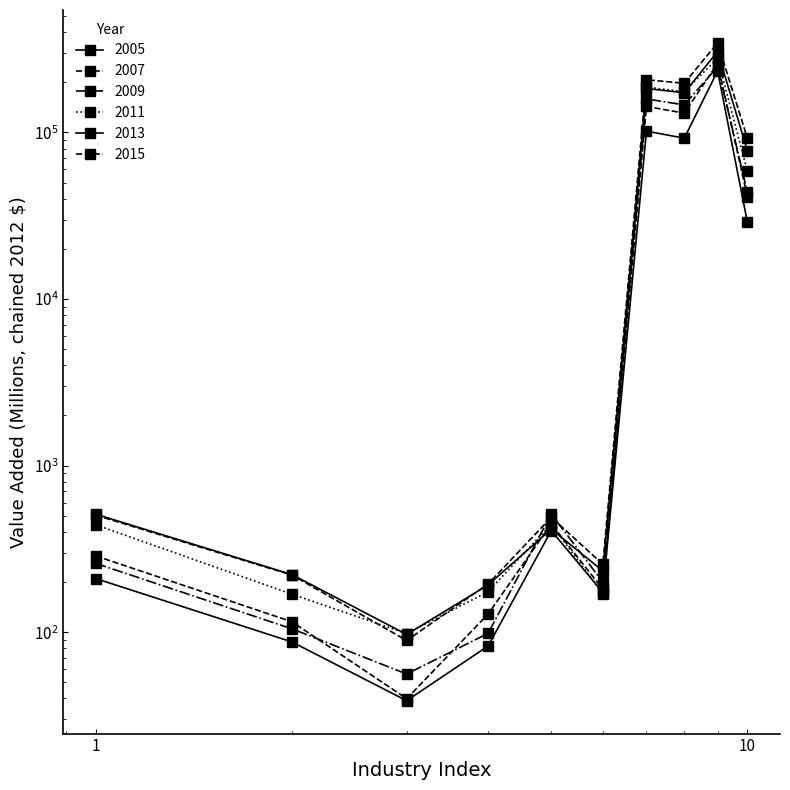

The 2015 series shows 504.0 at 1. True or false?

True